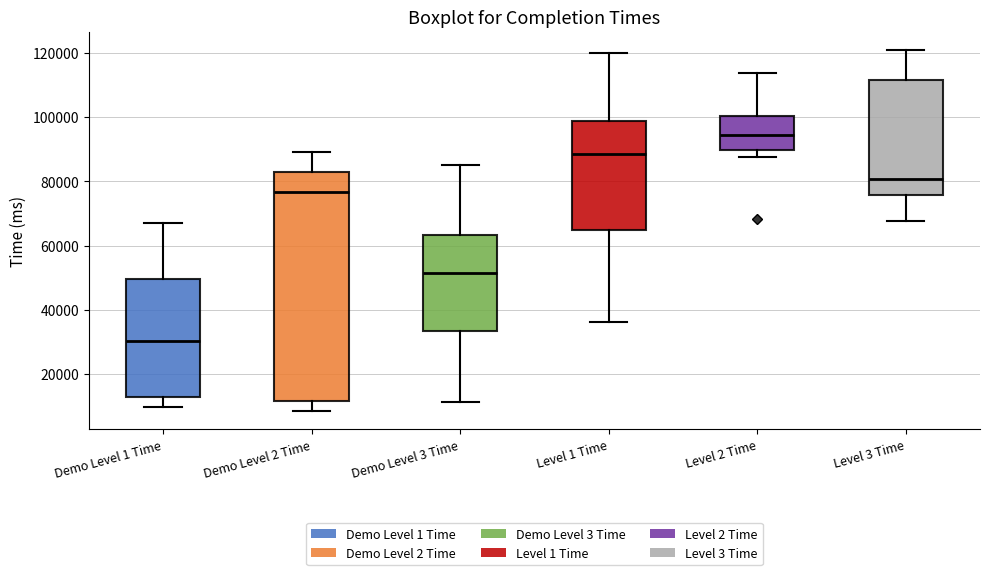

Where does the upper whisker of the box for Demo Level 1 Time end on the y-axis? The values are not printed on the chart, so give them approximately, as read against the axis.

68000